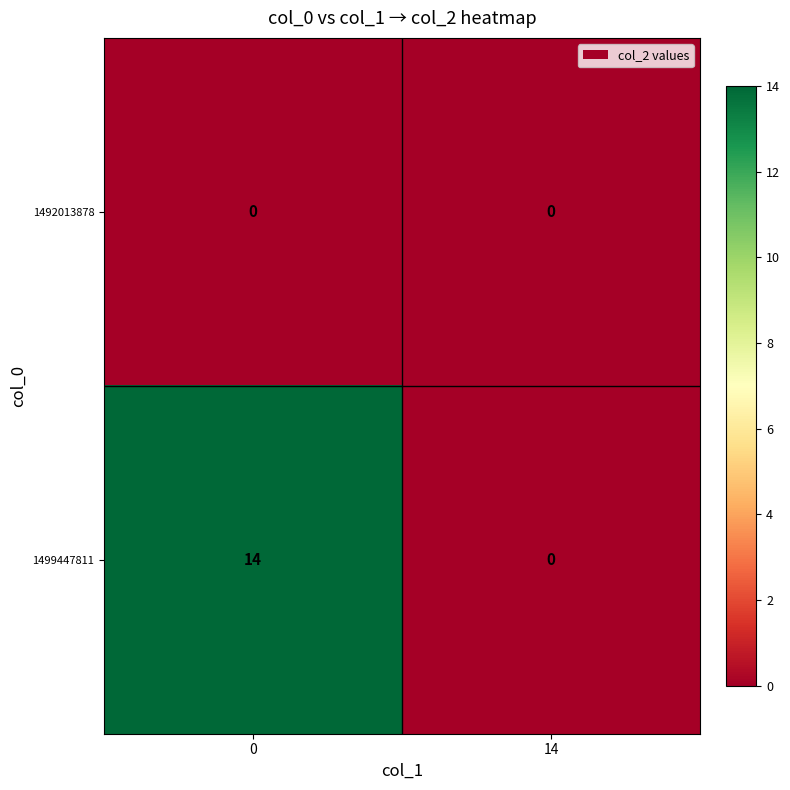

At 0, list the series in order from smallest to largest.

1492013878, 1499447811